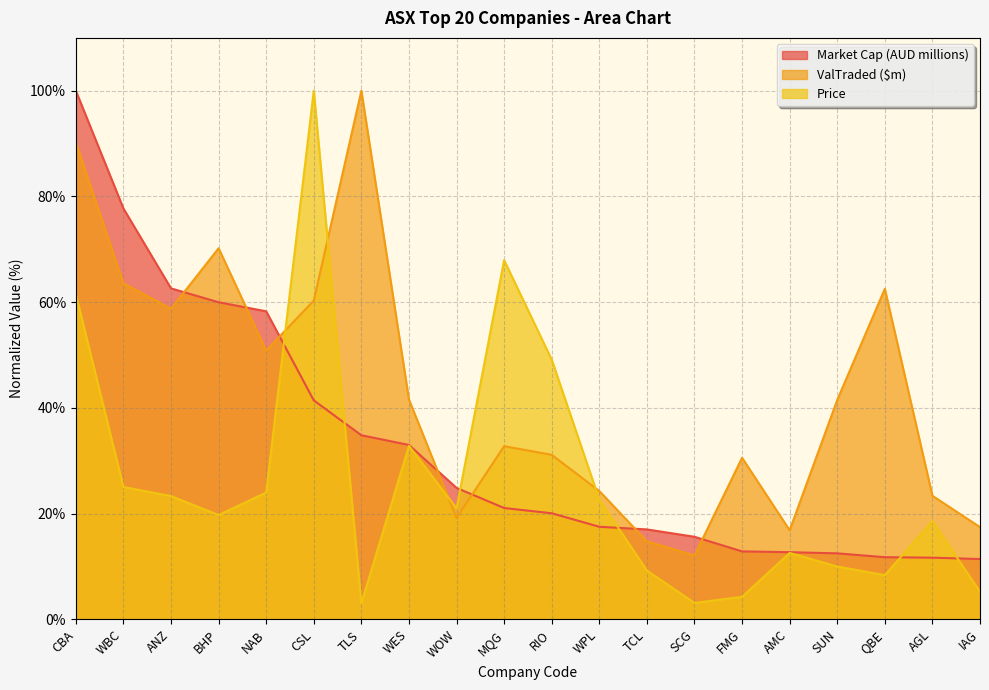

What is the lowest value of the ValTraded ($m) series?

12.1